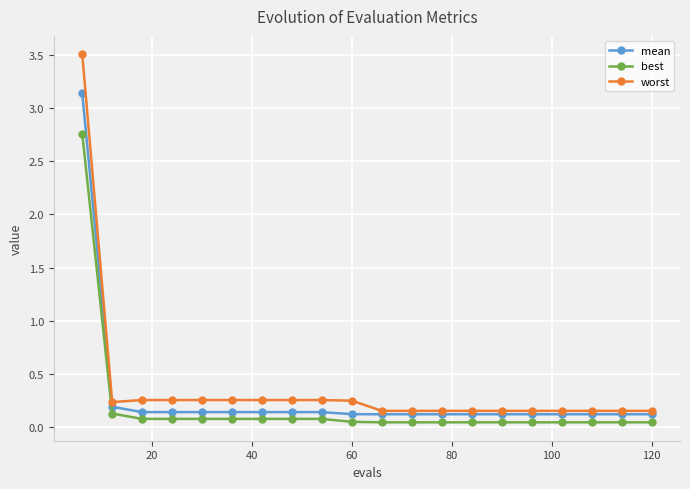

Which series has the widest spread of values?

worst